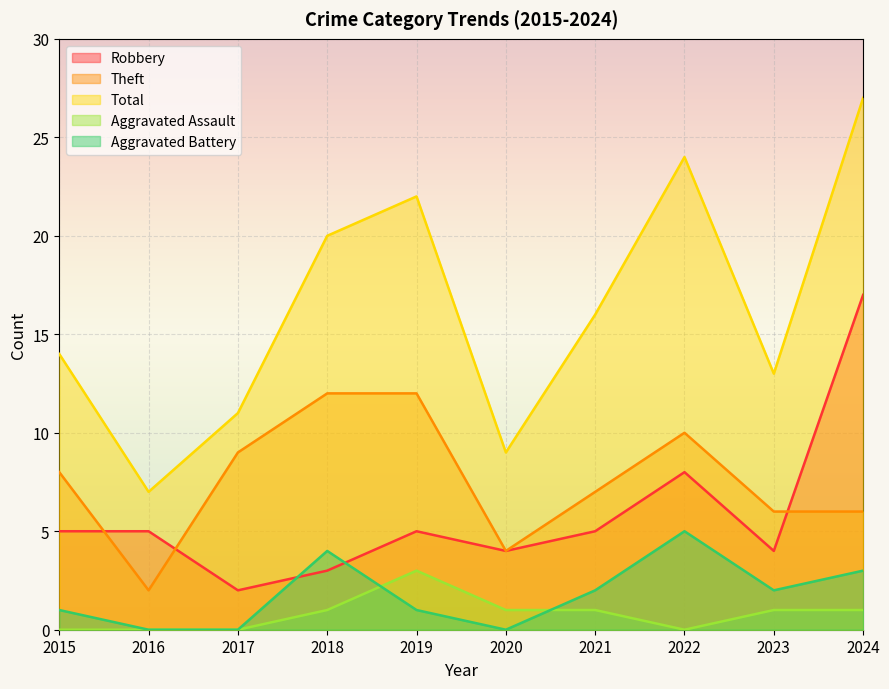

Between which two adjacent categories do Robbery and Aggravated Battery first intersect?

2017 and 2018